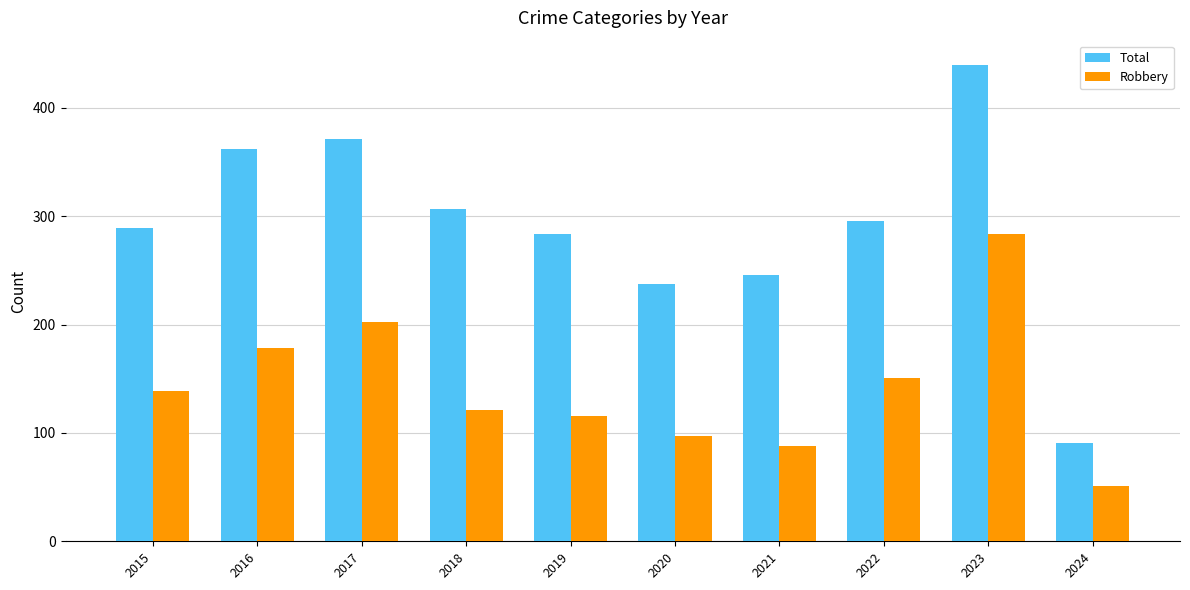

What is the difference between the Total values at 2024 and 2016?

271